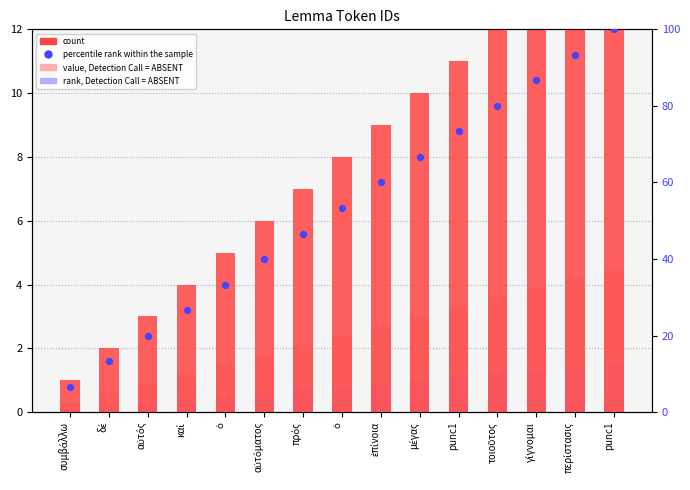

Which series reaches the minimum Y coordinate?

rank, Detection Call = ABSENT